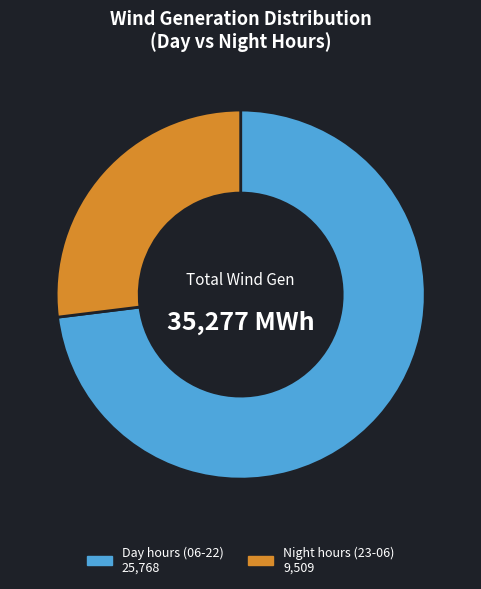

Which category has the smallest portion of the pie?

Night hours (23-06) 9,509